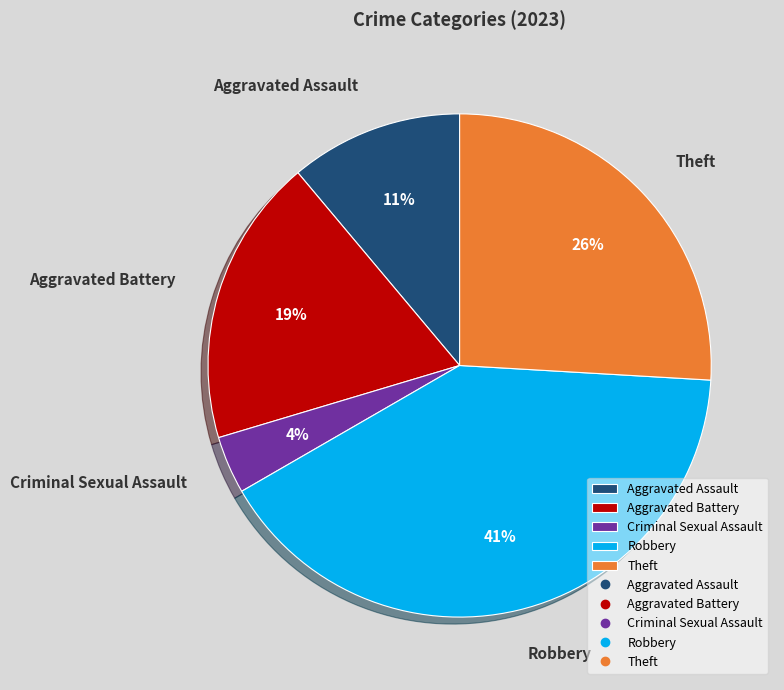

What is the ratio of the value at Theft to the value at Aggravated Battery?

1.4